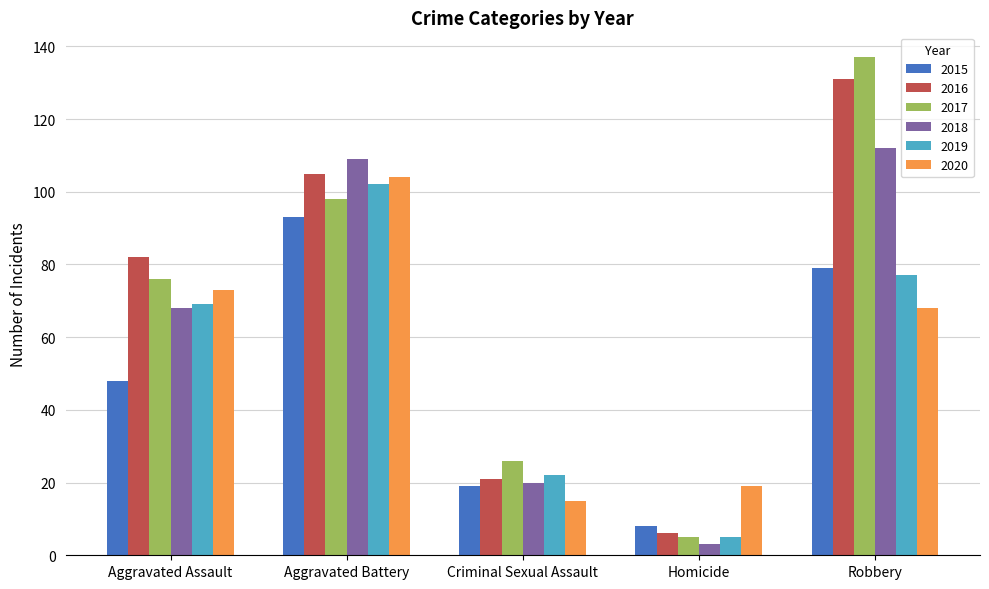

What position from the right is Aggravated Assault?

5